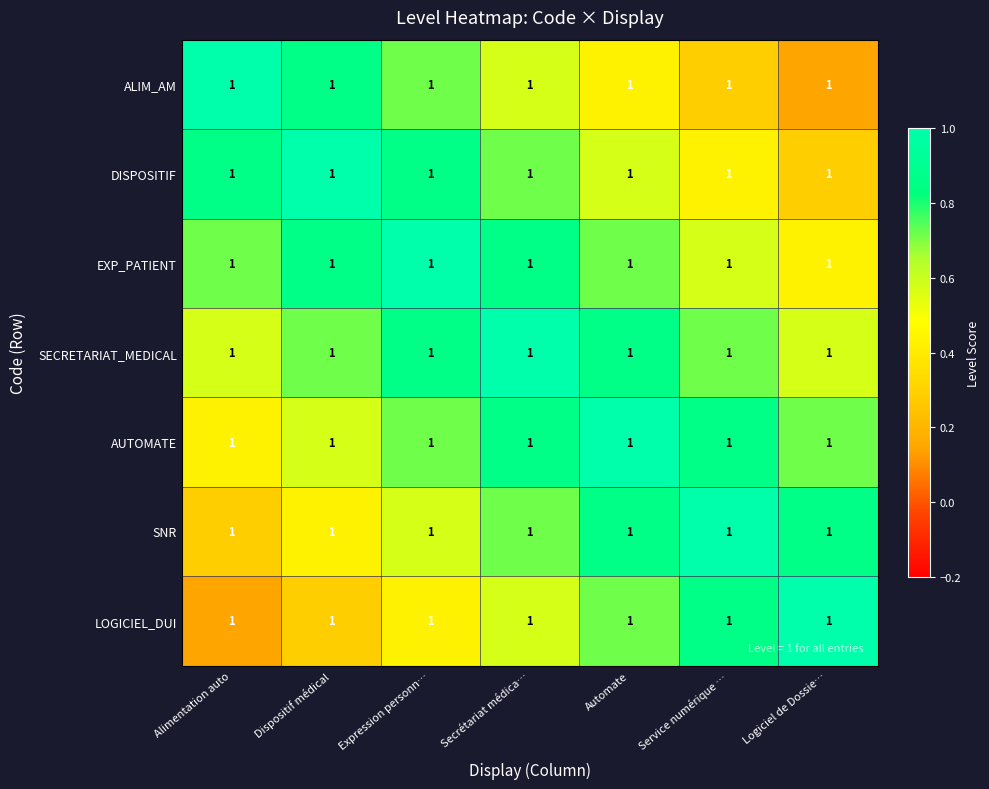

Count the number of categories in the chart.

7